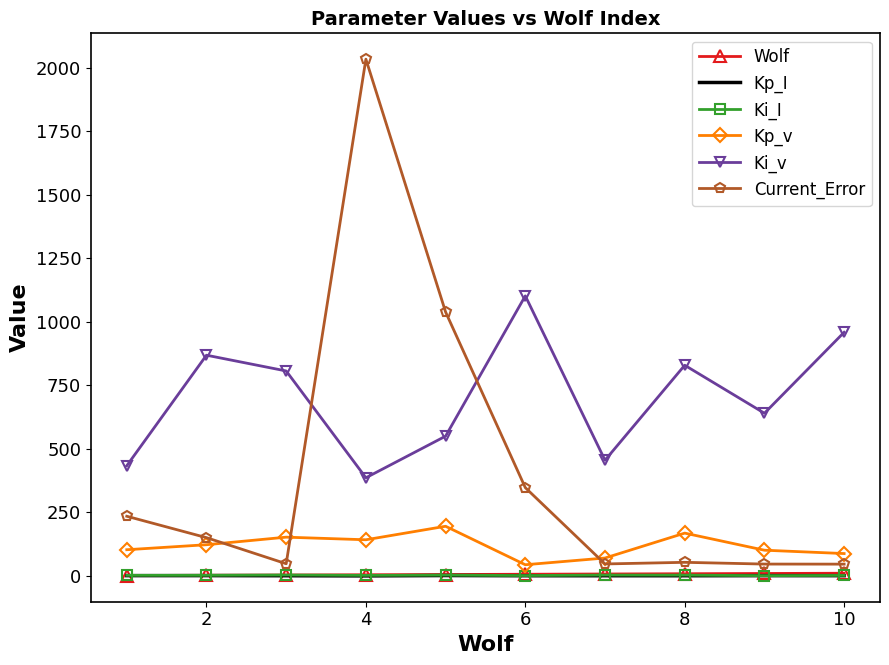

Which series has the largest total across all categories?

Ki_v